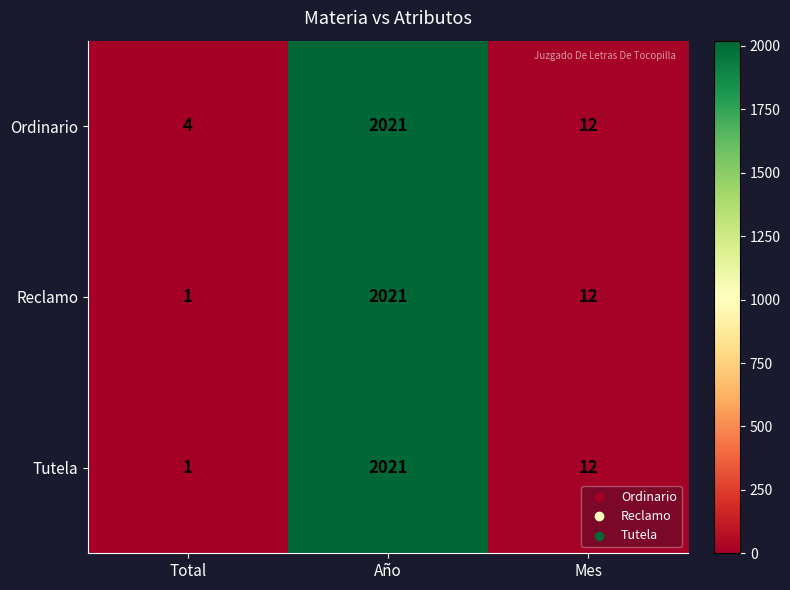

How many series are shown in this chart?

3